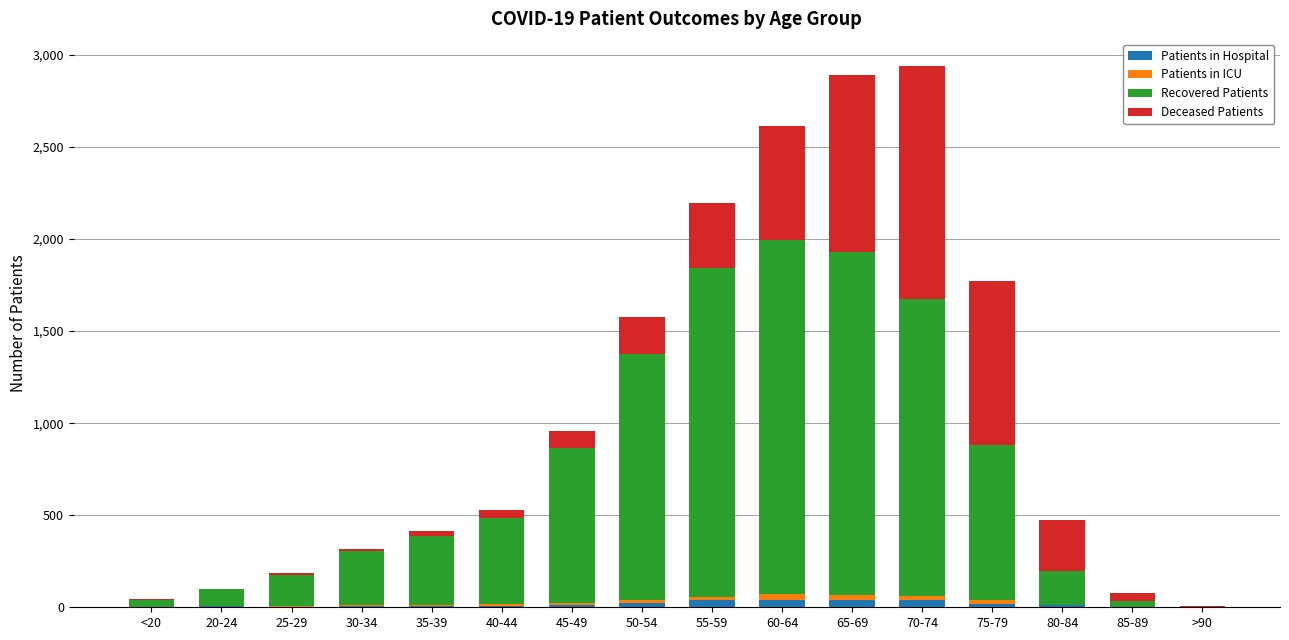

What is the sum of all Patients in Hospital values?

253